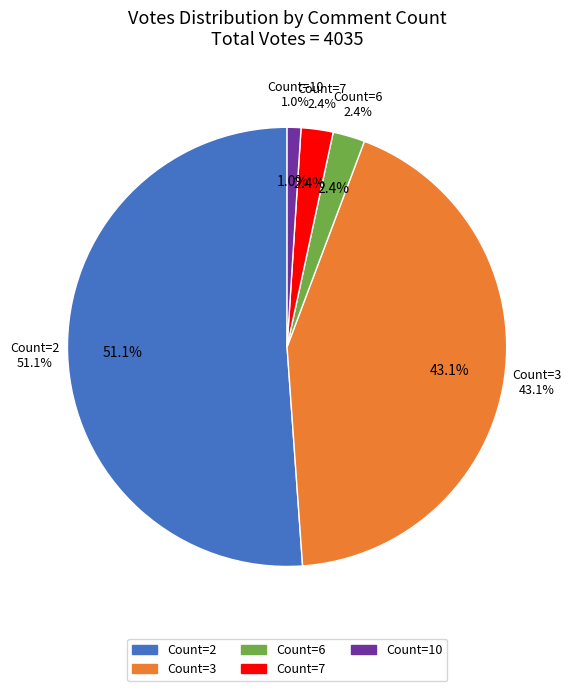

Is there a majority slice in this chart?

No